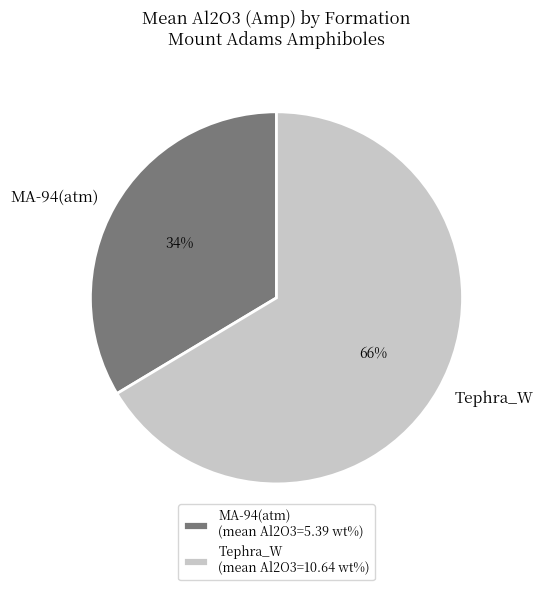

Rank the categories by value from highest to lowest.

Tephra_W, MA-94(atm)